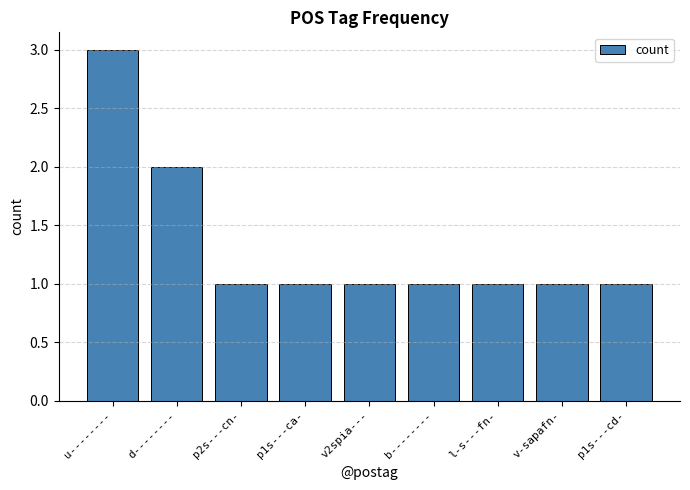

What is the greatest value displayed?

3